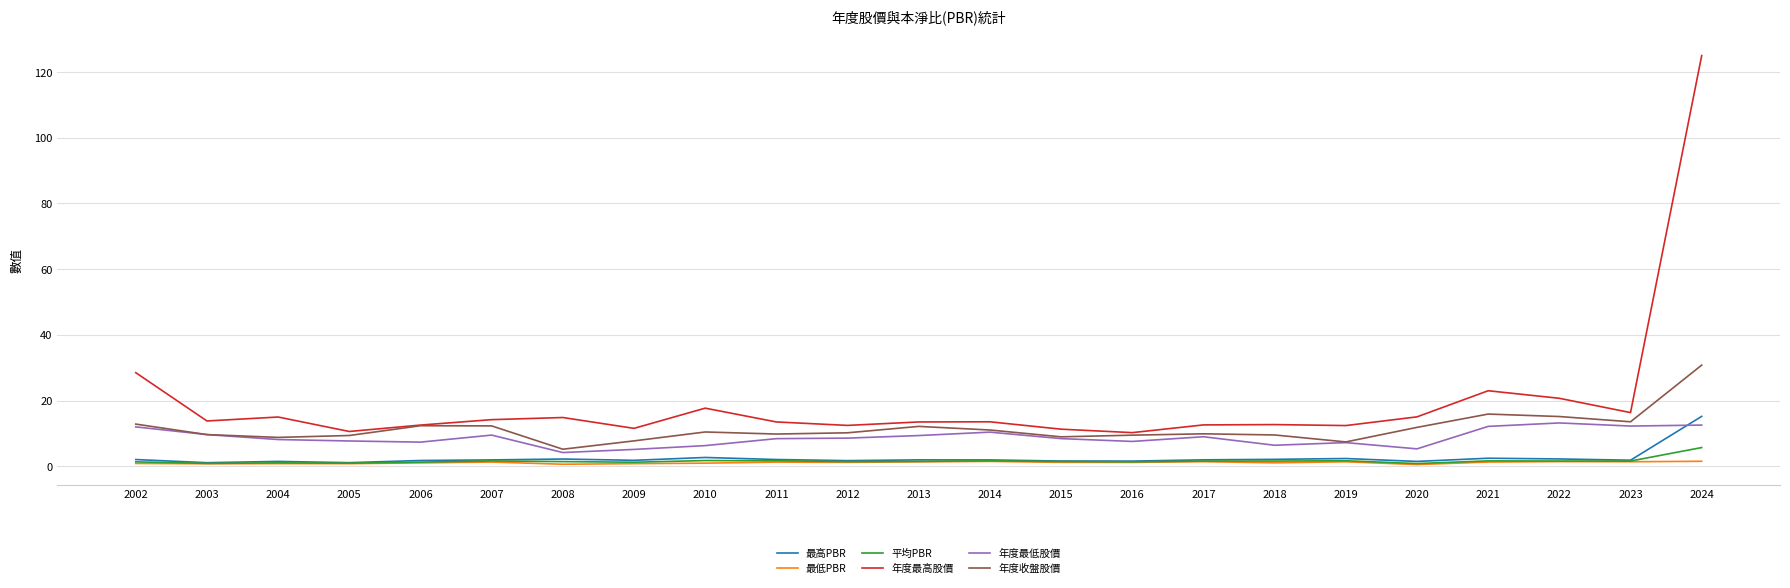

Which series has the largest range (max minus min)?

年度最高股價